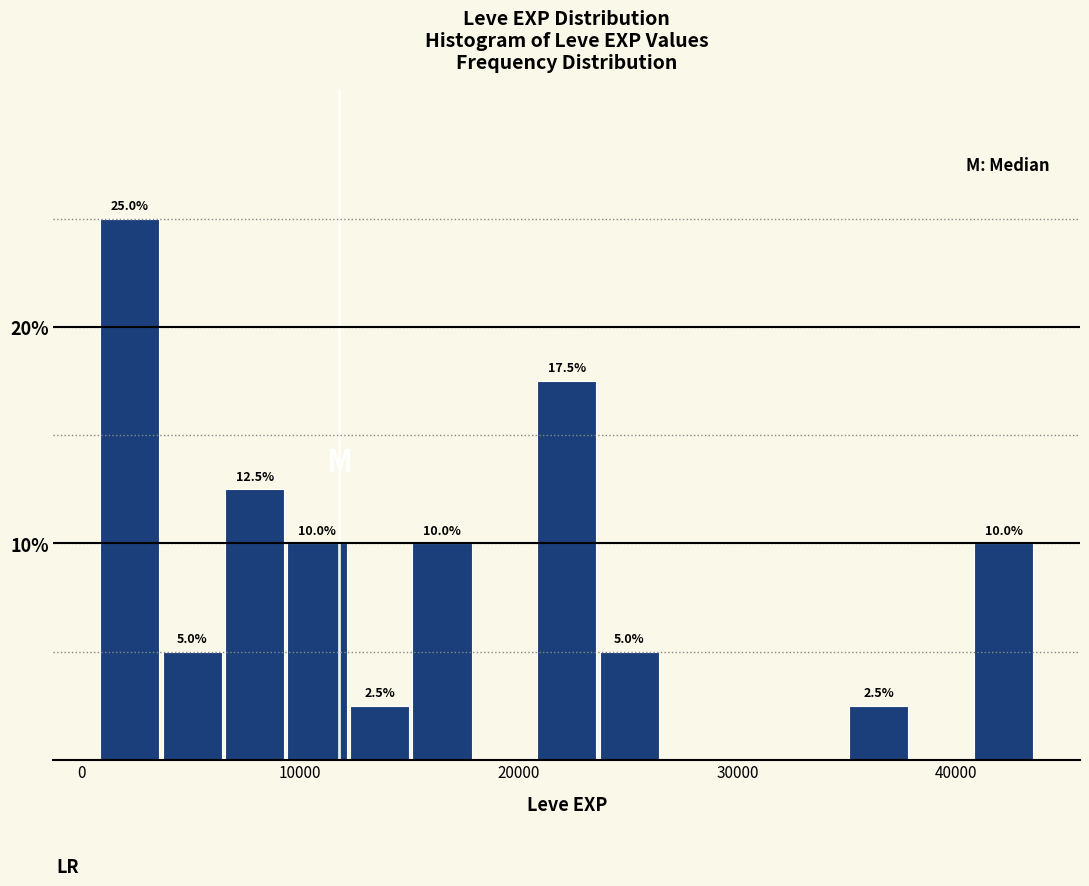

Around what value on the x-axis is the tallest bar? Give the approximate position of its centre, as read against the axis.

2000